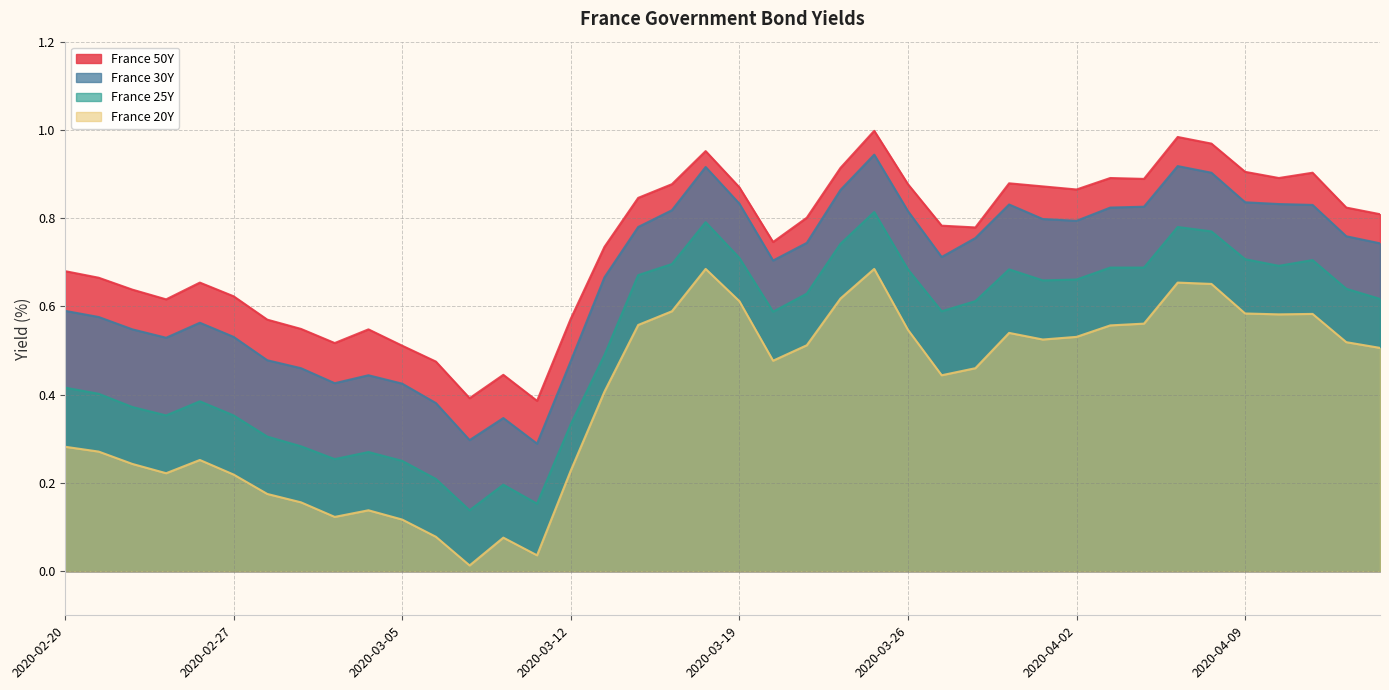

At which category does France 50Y reach its first local peak?

2020-02-26